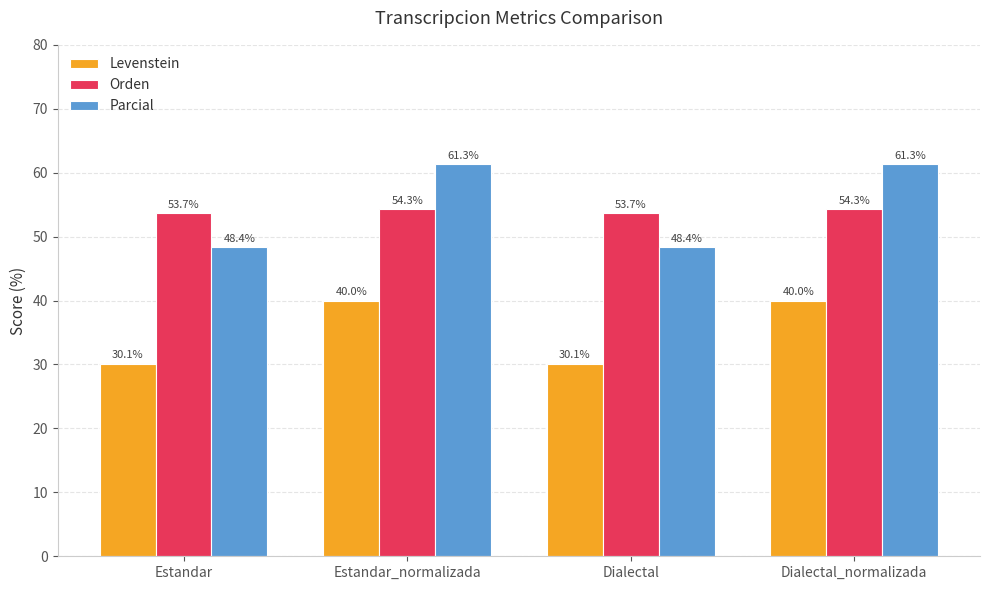

What are all the series names shown in the legend?

Levenstein, Orden, Parcial